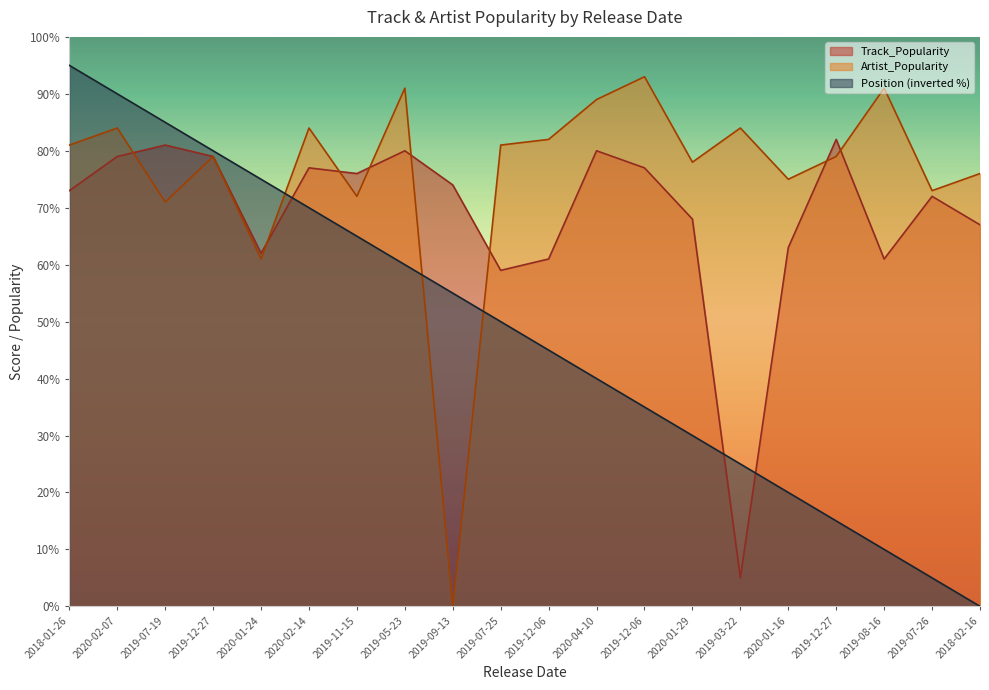

At 2019-08-16, list the series in order from largest to smallest.

Artist_Popularity, Track_Popularity, Position (inverted %)